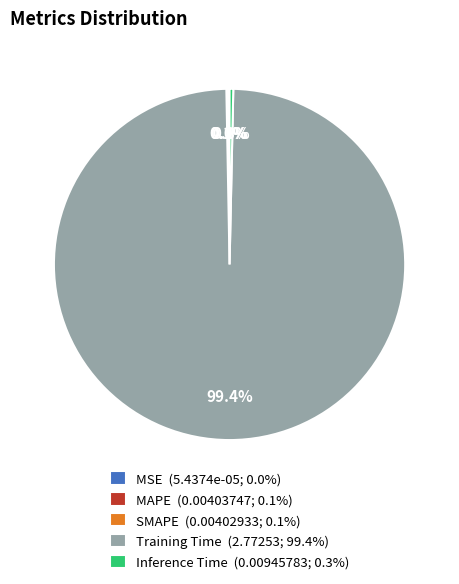

Is there any slice that represents more than half of the pie?

Yes